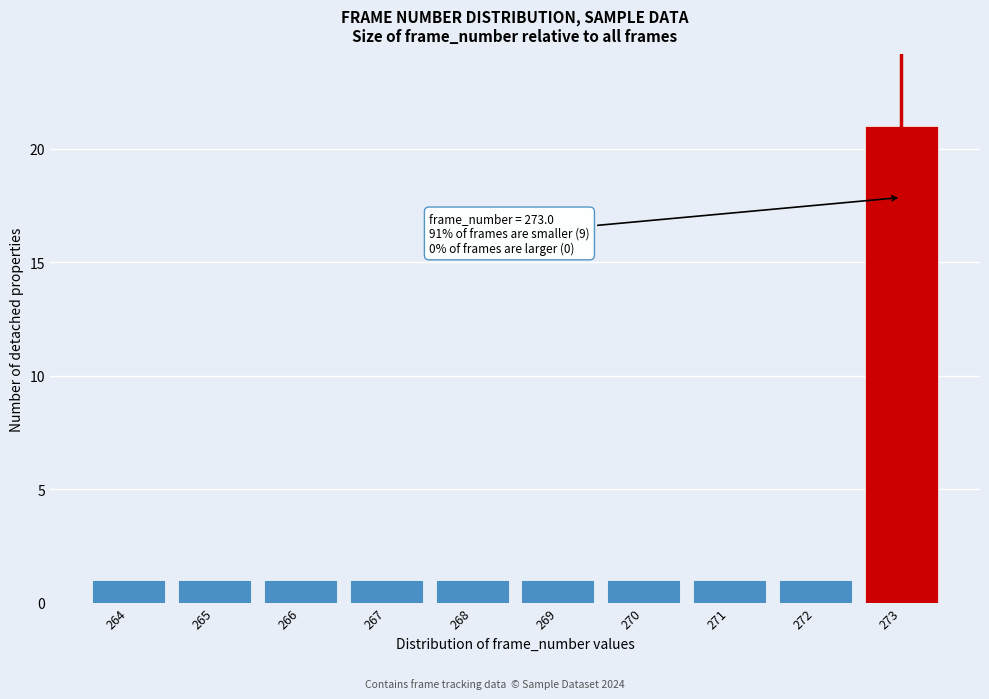

Reading left to right, transcribe all the data shown in this chart.

264=1	265=1	266=1	267=1	268=1	269=1	270=1	271=1	272=1	273=21